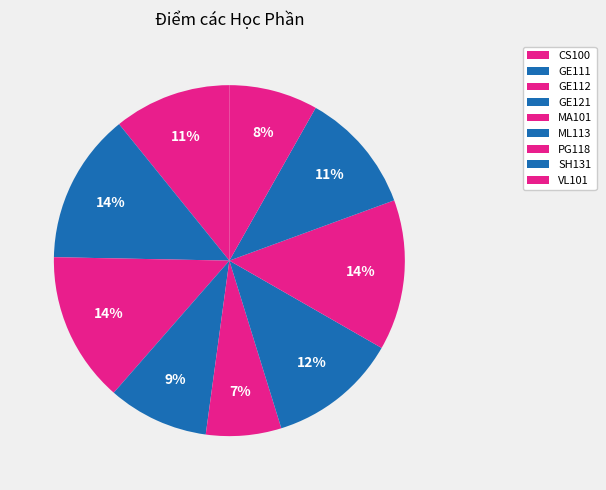

Does any single category account for the majority?

No